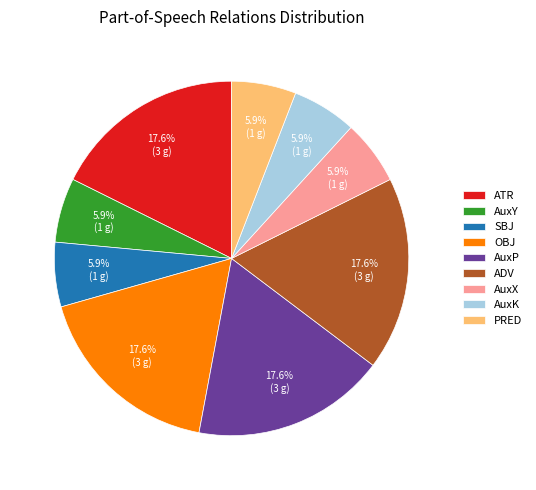

Is it true that AuxP is 26% of the pie?

False